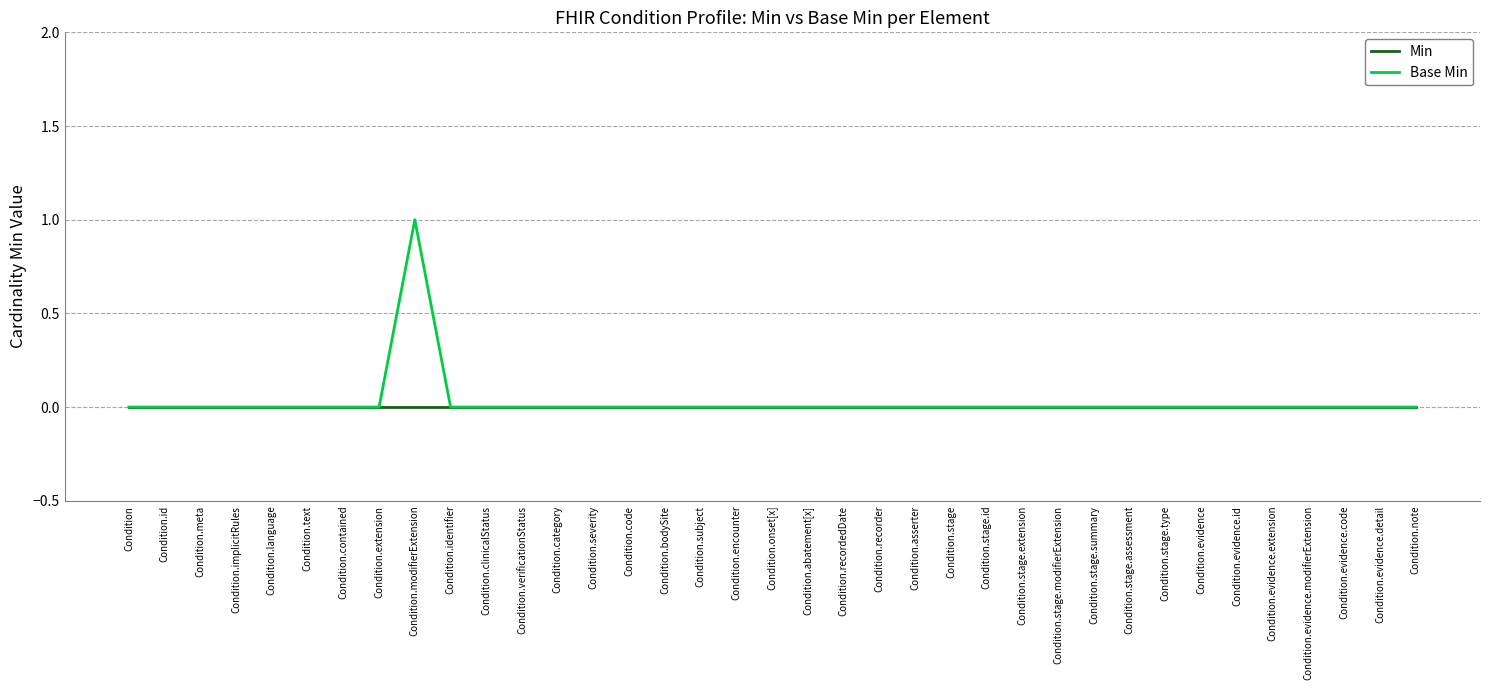

Which series has the largest range (max minus min)?

Base Min